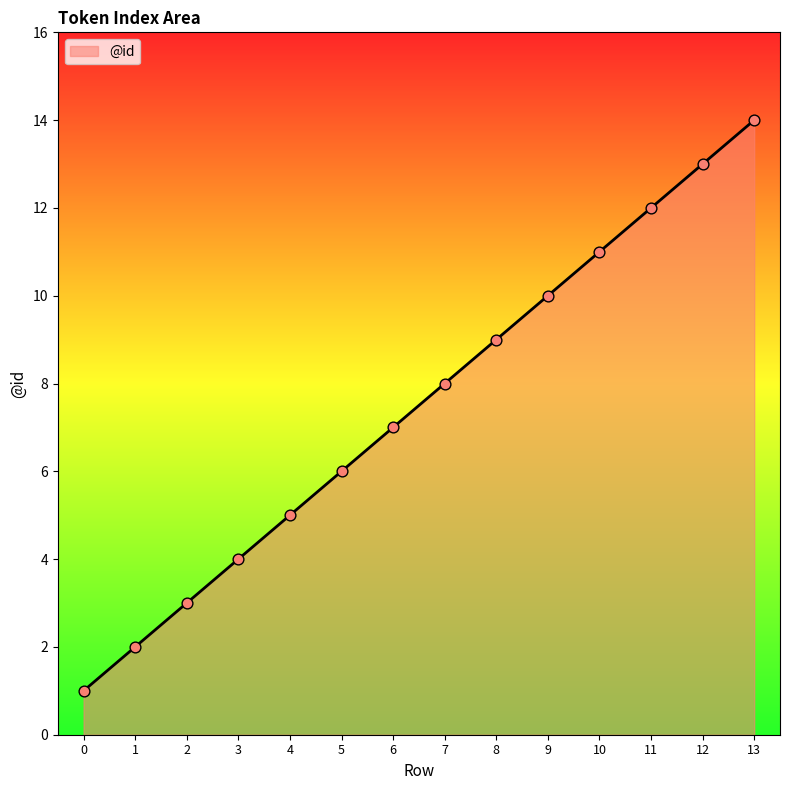

What is the ratio of the value at 8 to the value at 1?

4.5